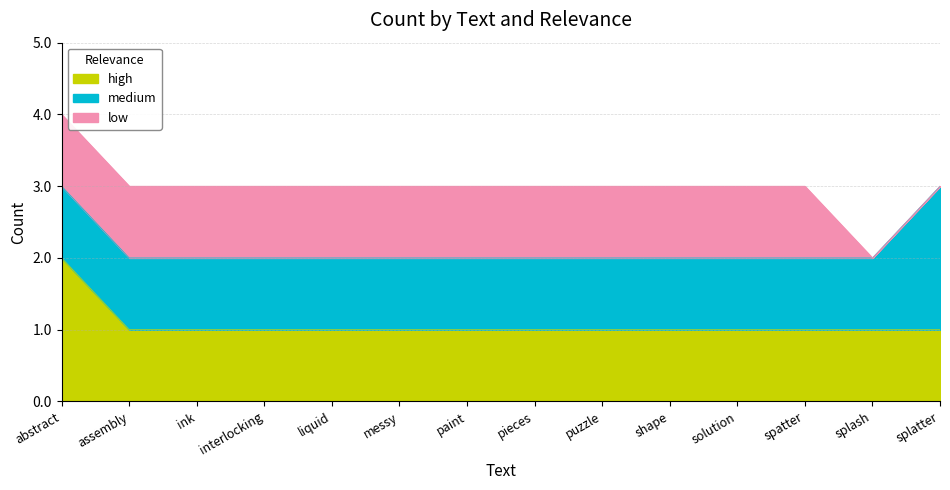

Does the chart have visible grid lines?

Yes